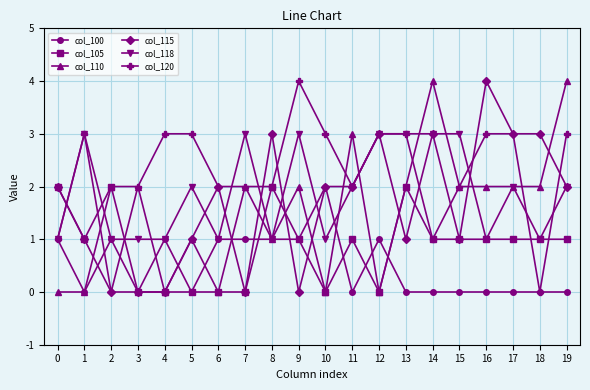

Reading right to left, transcribe all the data shown in this chart.

col_100: 19=0	18=0	17=0	16=0	15=0	14=0	13=0	12=1	11=0	10=2	9=1	8=1	7=1	6=1	5=0	4=1	3=0	2=1	1=0	0=1
col_105: 19=1	18=1	17=1	16=1	15=1	14=1	13=2	12=0	11=1	10=0	9=1	8=2	7=0	6=0	5=0	4=0	3=0	2=2	1=1	0=2
col_110: 19=4	18=2	17=2	16=2	15=2	14=4	13=2	12=0	11=3	10=0	9=2	8=1	7=2	6=0	5=1	4=0	3=2	2=2	1=0	0=0
col_115: 19=2	18=3	17=3	16=4	15=1	14=3	13=1	12=3	11=2	10=2	9=0	8=3	7=0	6=2	5=1	4=0	3=0	2=0	1=1	0=2
col_118: 19=2	18=1	17=2	16=1	15=3	14=3	13=3	12=3	11=2	10=1	9=3	8=1	7=3	6=1	5=2	4=1	3=1	2=1	1=3	0=1
col_120: 19=3	18=0	17=3	16=3	15=2	14=1	13=3	12=3	11=2	10=3	9=4	8=2	7=2	6=2	5=3	4=3	3=2	2=0	1=3	0=1